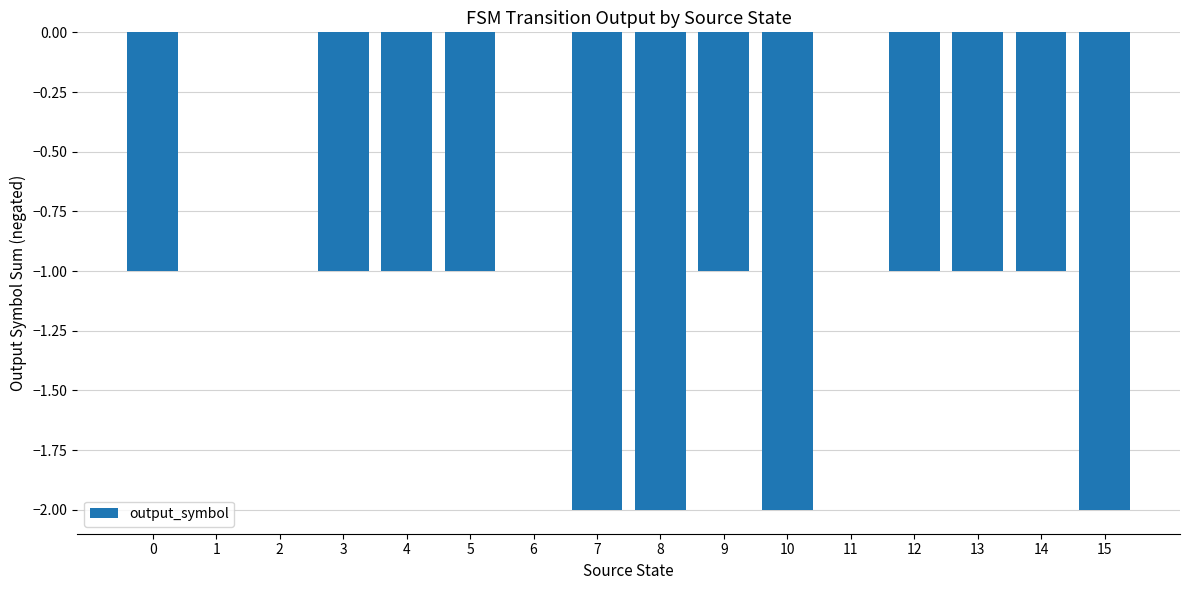

Is it true that the value at 7 is -1?

False